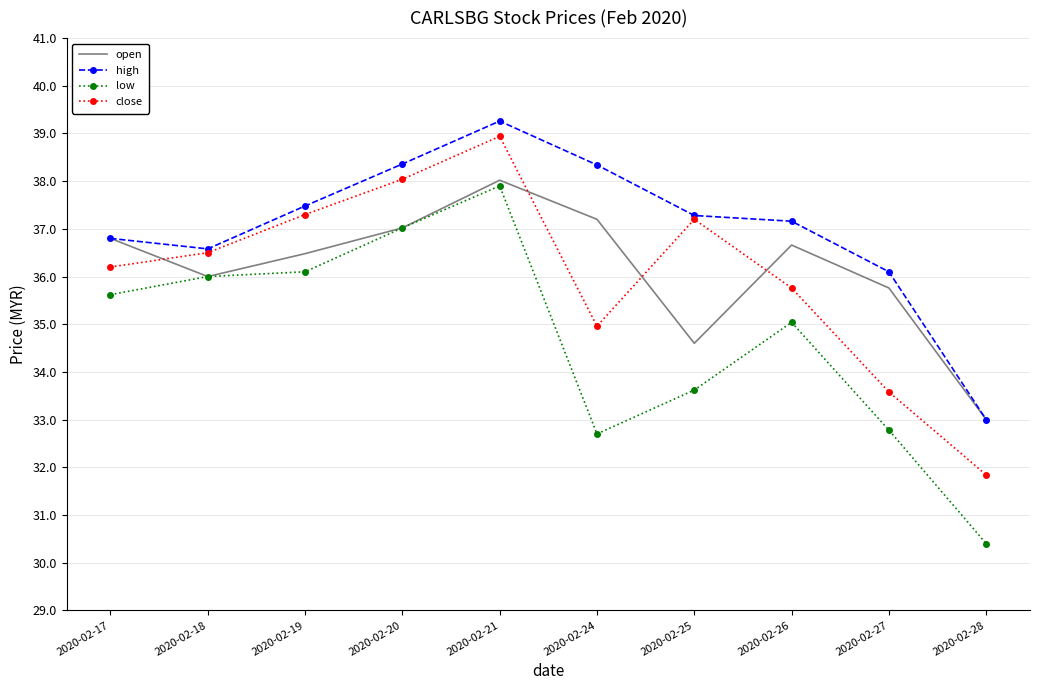

Which series has the largest total across all categories?

high